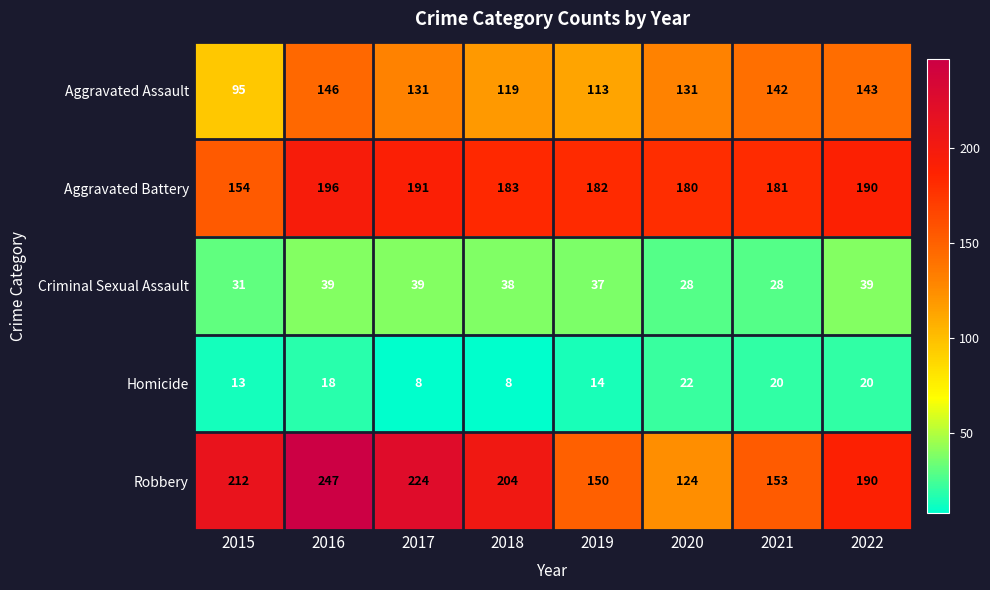

What is the difference between the maximum and minimum values in the Aggravated Assault series?

51